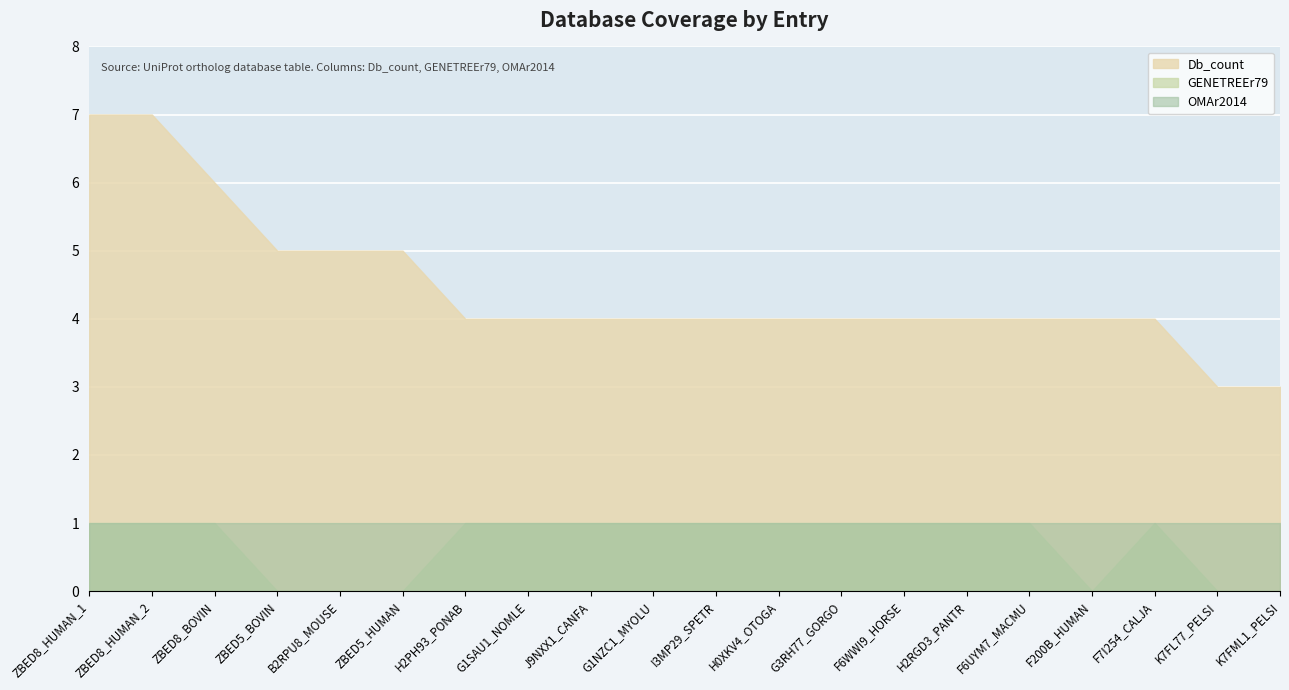

Where is the first local maximum for GENETREEr79?

F7I254_CALJA